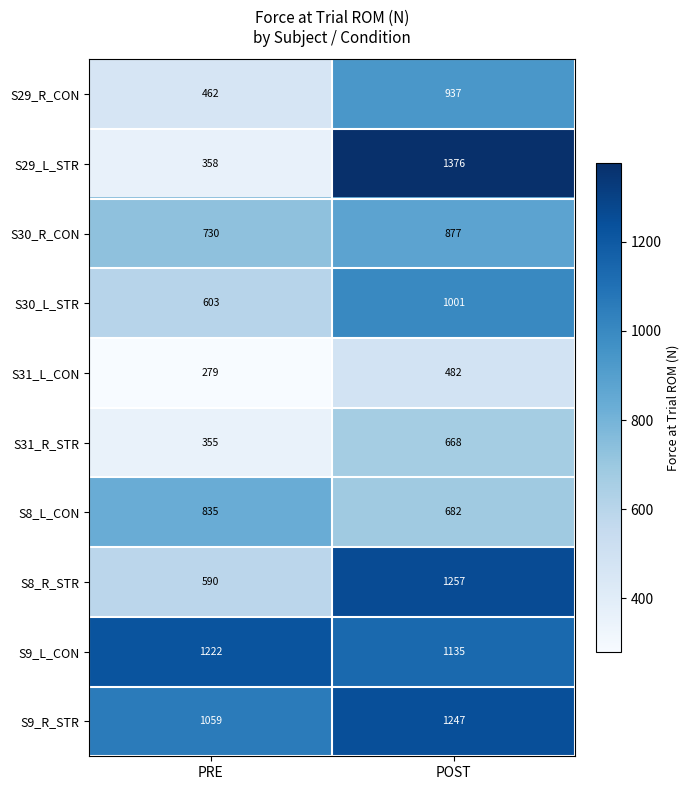

How many categories are shown in the chart?

2